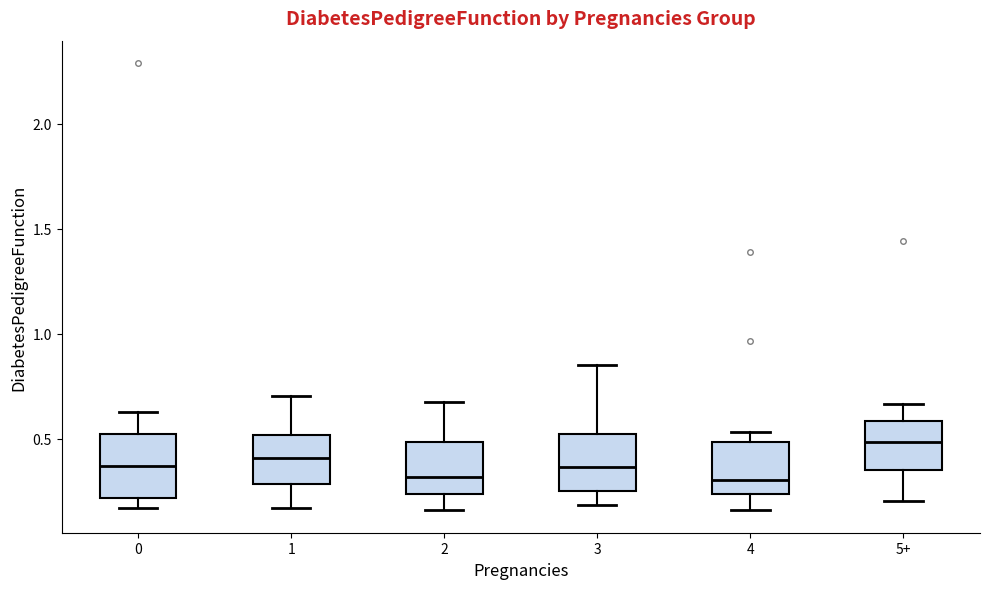

Reading left to right, transcribe this box plot: for each box, give where its median line is, the range the box spans, and where its two whiskers end, as read against the y-axis. The values are not printed on the chart, so give them approximately, as read against the axis.

0: median 0.35, box 0.20 to 0.50, whiskers 0.15 to 0.65
1: median 0.40, box 0.30 to 0.50, whiskers 0.15 to 0.70
2: median 0.30, box 0.25 to 0.50, whiskers 0.15 to 0.65
3: median 0.35, box 0.25 to 0.50, whiskers 0.20 to 0.85
4: median 0.30, box 0.25 to 0.50, whiskers 0.15 to 0.55
5+: median 0.50, box 0.35 to 0.60, whiskers 0.20 to 0.65